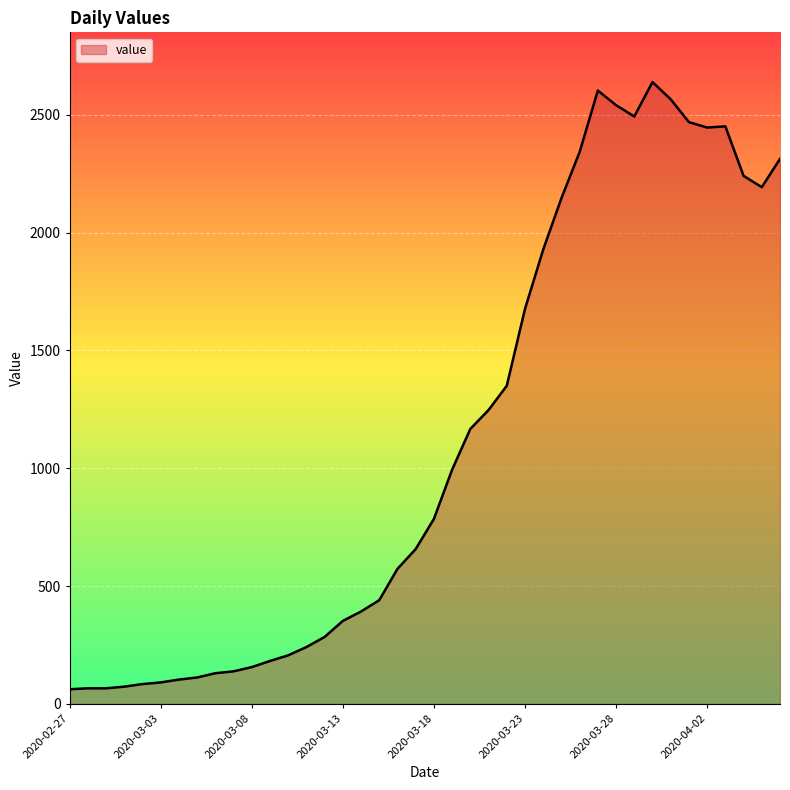

What is the greatest value displayed?

2639